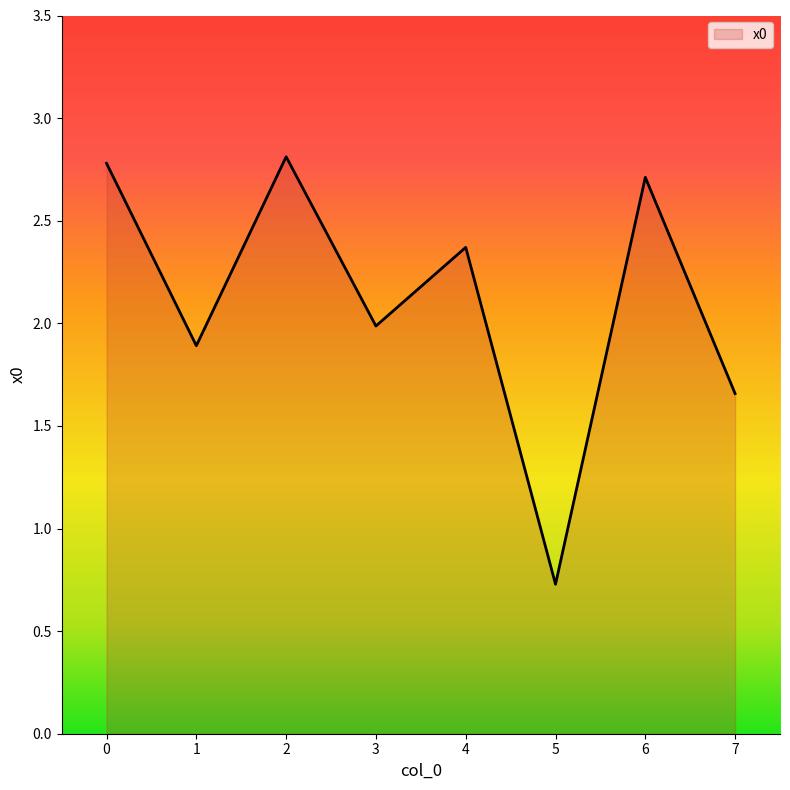

What is the difference between the maximum and minimum values?

2.1